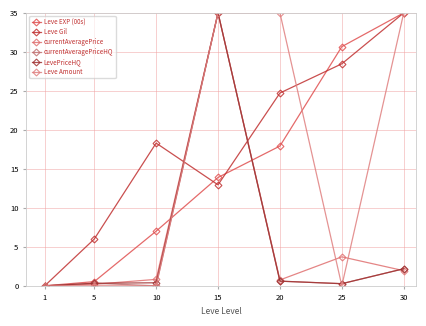

Between 1 and 5, which series saw the biggest shift?

Leve Gil